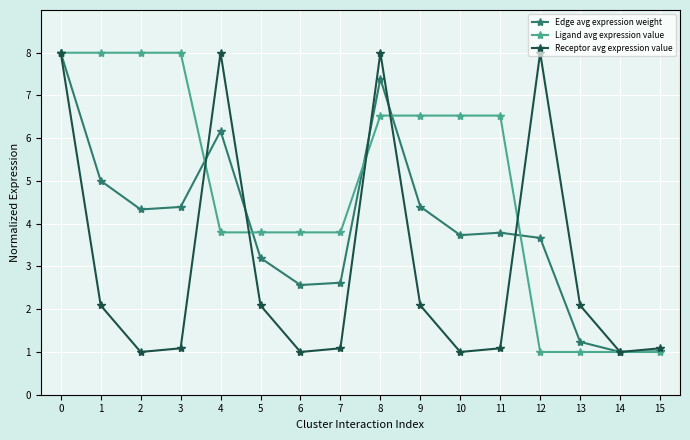

True or false: Ligand avg expression value and Receptor avg expression value cross at least once.

True